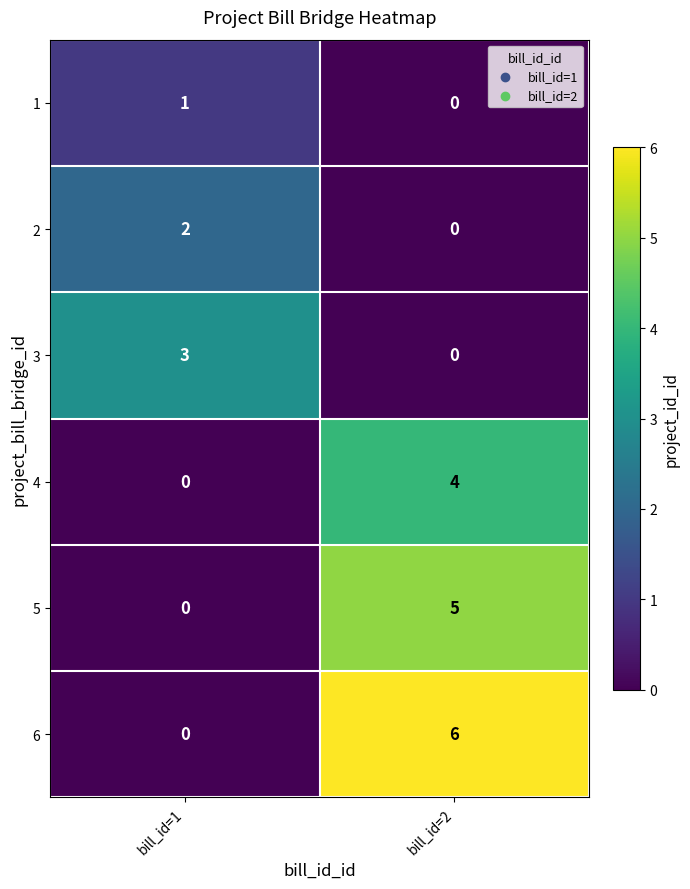

How many values in 5 are above zero?

1